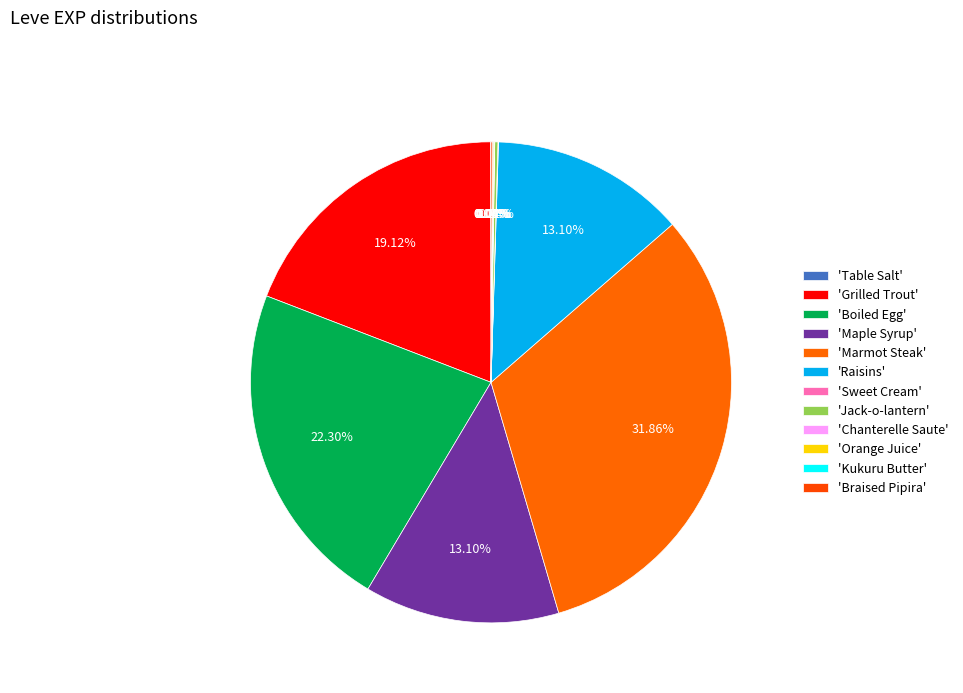

Which category has the smallest portion of the pie?

Table Salt